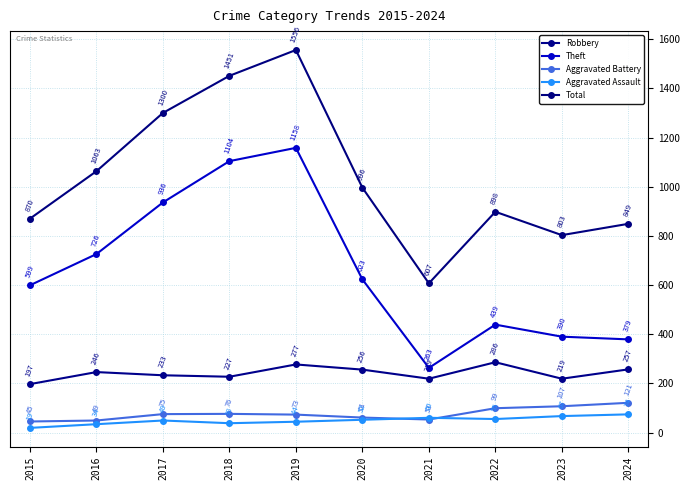

True or false: Robbery and Total intersect in this chart.

False